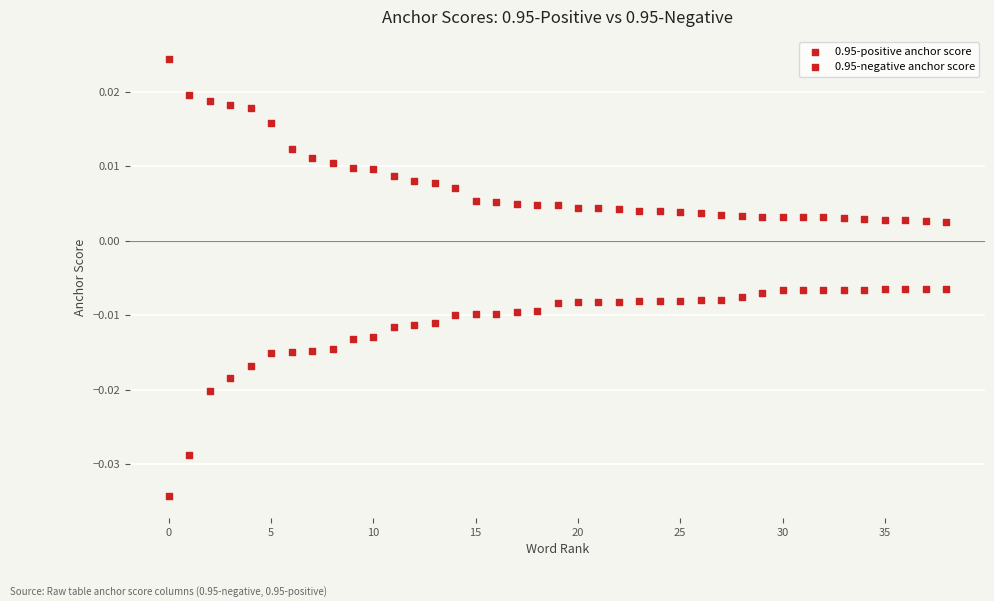

Count the number of points in this scatter plot.

78